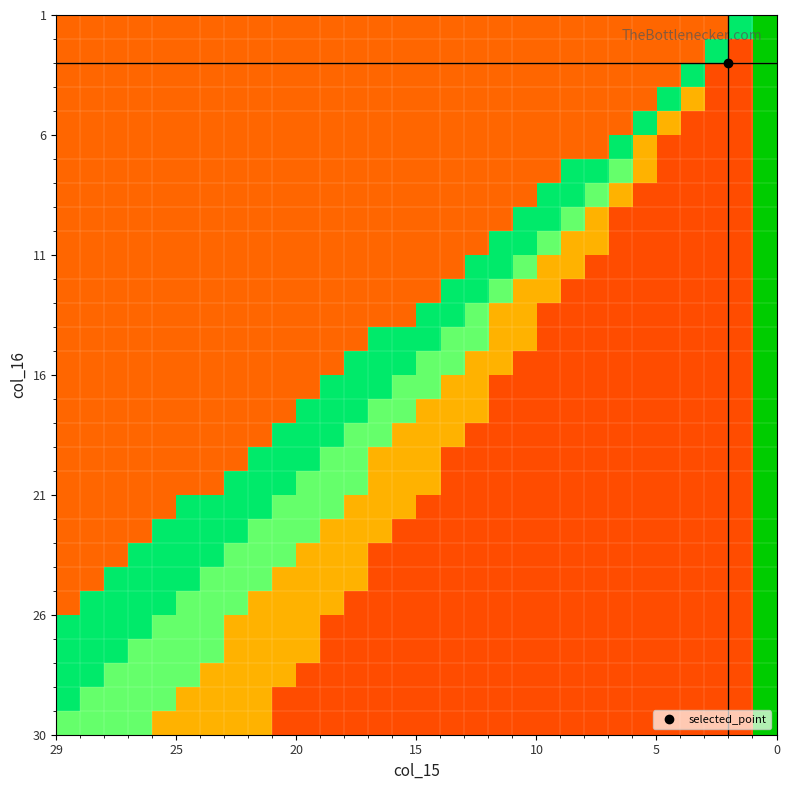

How many data points does each series have?

30